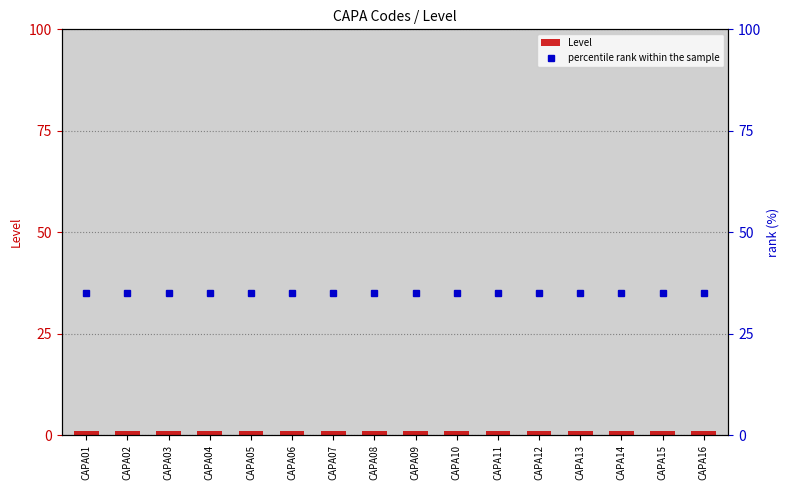

True or false: Level has a value of 0 at CAPA10.

False